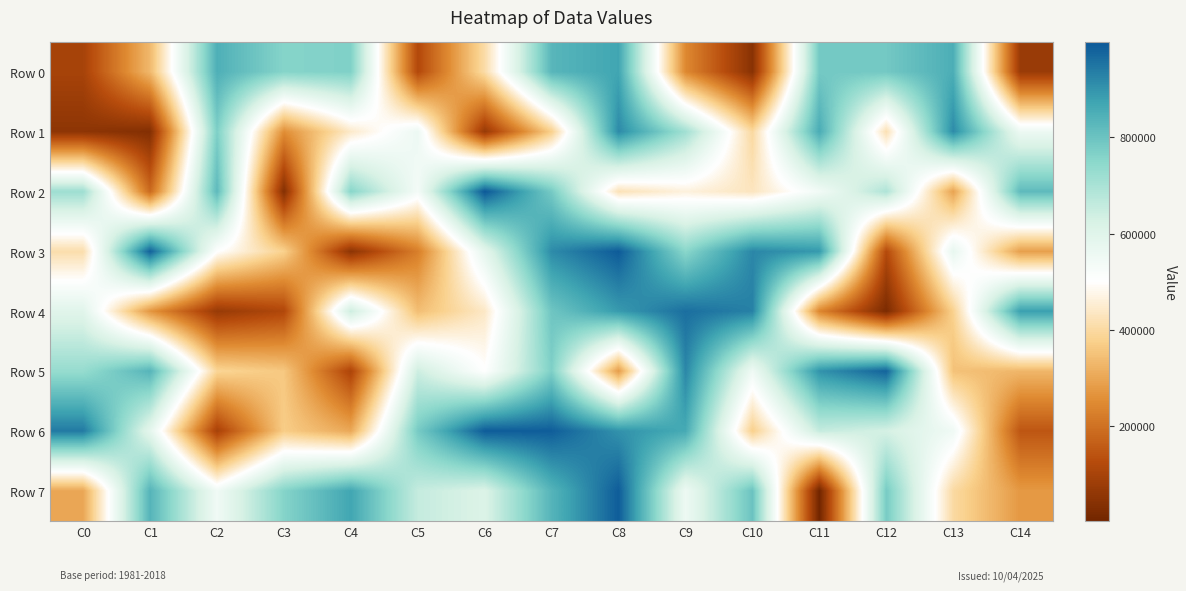

What is the total value across all series at C2?

4049074